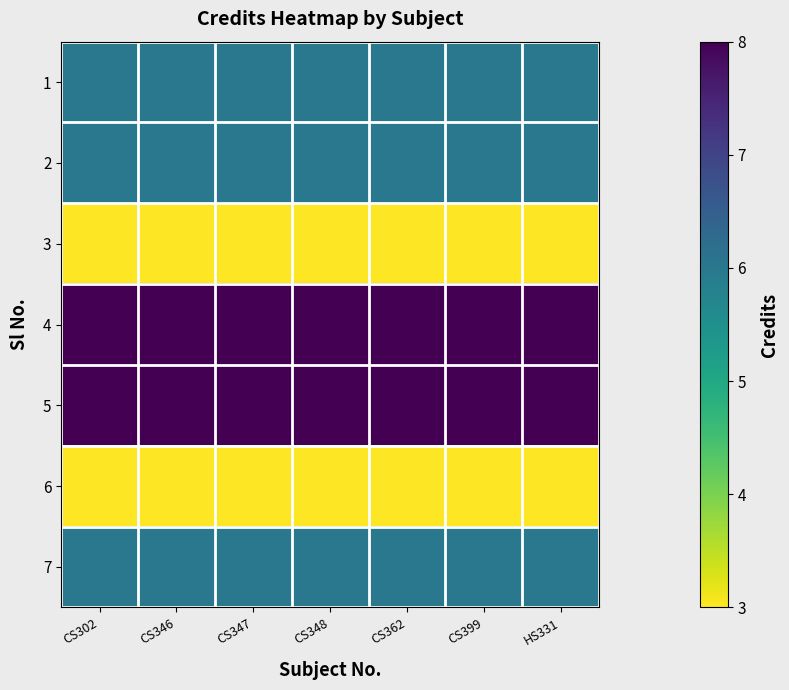

Reading left to right, list all the values displayed in this chart.

1: CS302=6	CS346=6	CS347=6	CS348=6	CS362=6	CS399=6	HS331=6
2: CS302=6	CS346=6	CS347=6	CS348=6	CS362=6	CS399=6	HS331=6
3: CS302=3	CS346=3	CS347=3	CS348=3	CS362=3	CS399=3	HS331=3
4: CS302=8	CS346=8	CS347=8	CS348=8	CS362=8	CS399=8	HS331=8
5: CS302=8	CS346=8	CS347=8	CS348=8	CS362=8	CS399=8	HS331=8
6: CS302=3	CS346=3	CS347=3	CS348=3	CS362=3	CS399=3	HS331=3
7: CS302=6	CS346=6	CS347=6	CS348=6	CS362=6	CS399=6	HS331=6